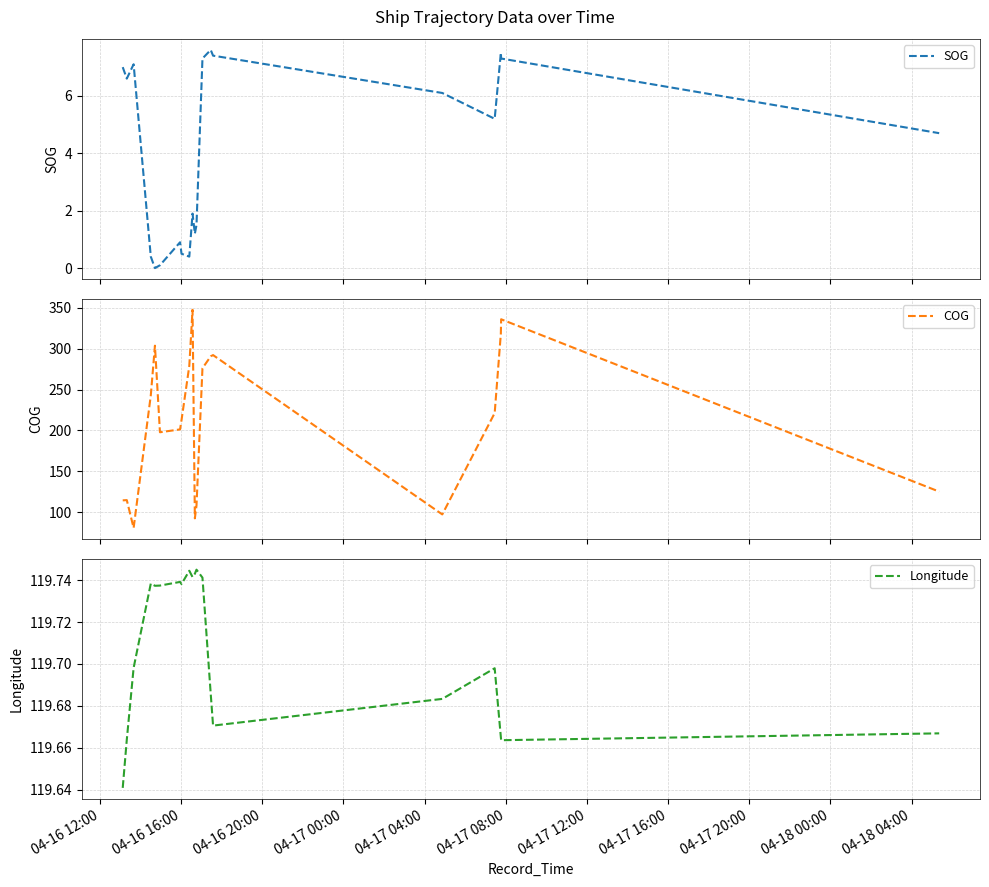

What is the lowest value of the COG series?

80.6